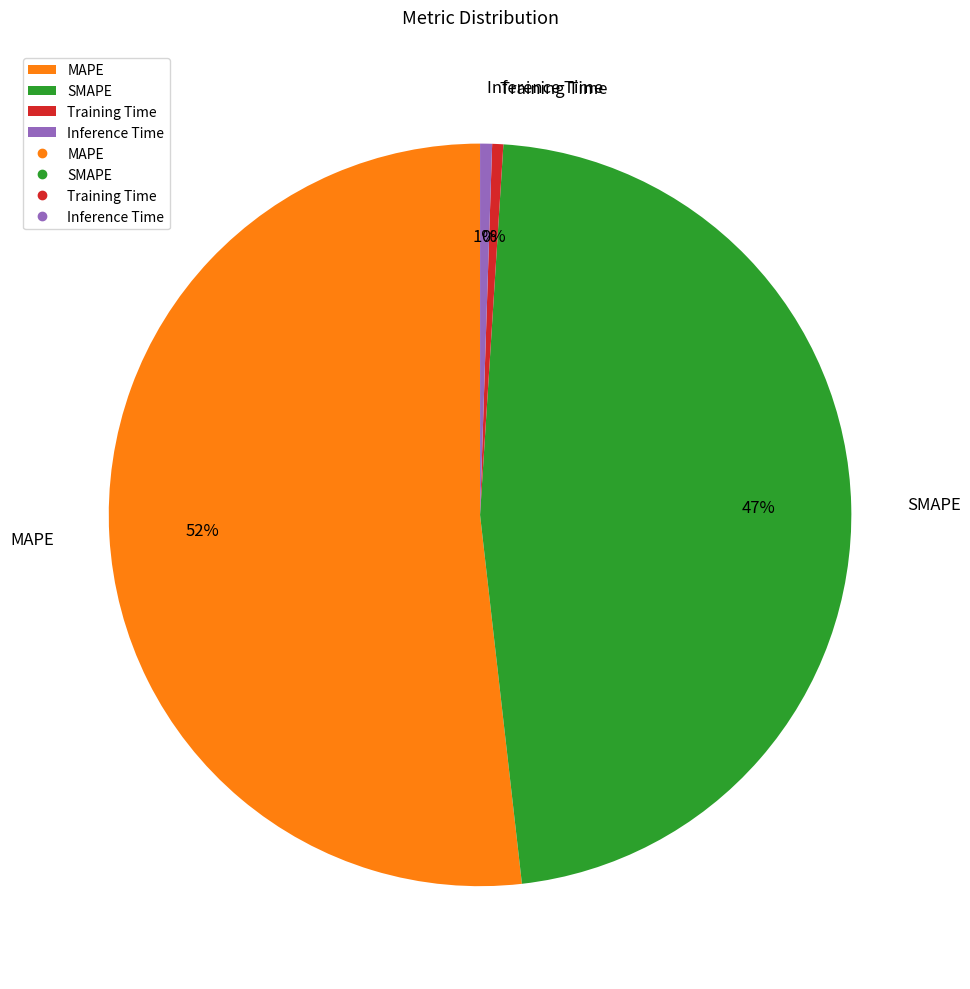

Which slice represents more than half of the pie?

MAPE